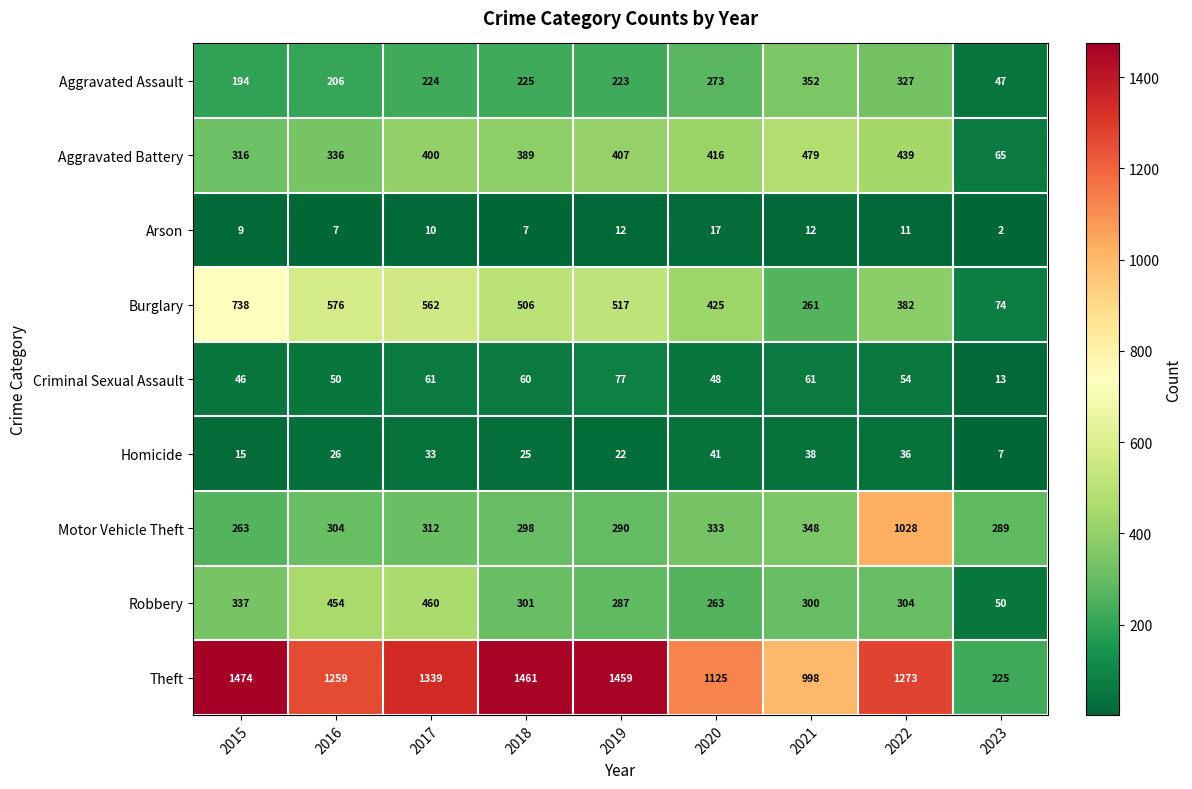

Which series changed the most between 2016 and 2020?

Robbery